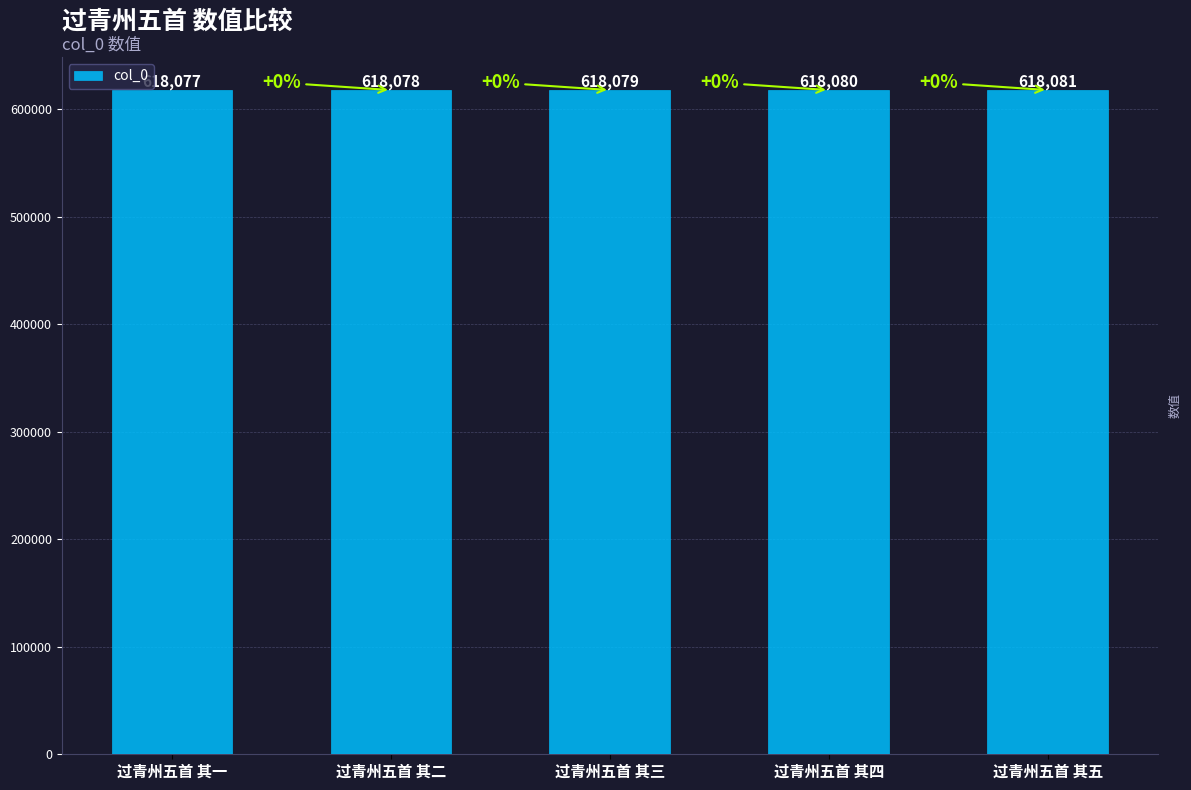

What is the sum of all values?

3090395